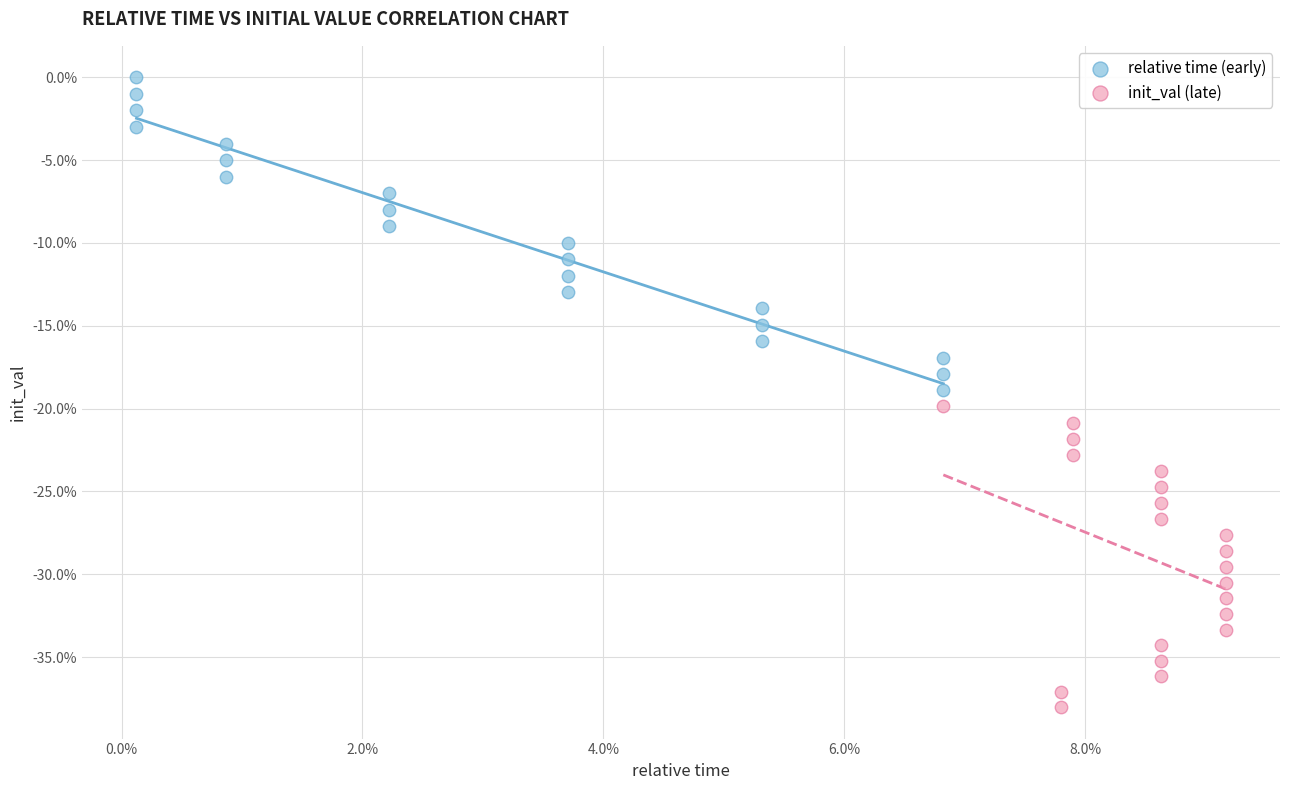

What are all the series names shown in the legend?

relative time (early), init_val (late)